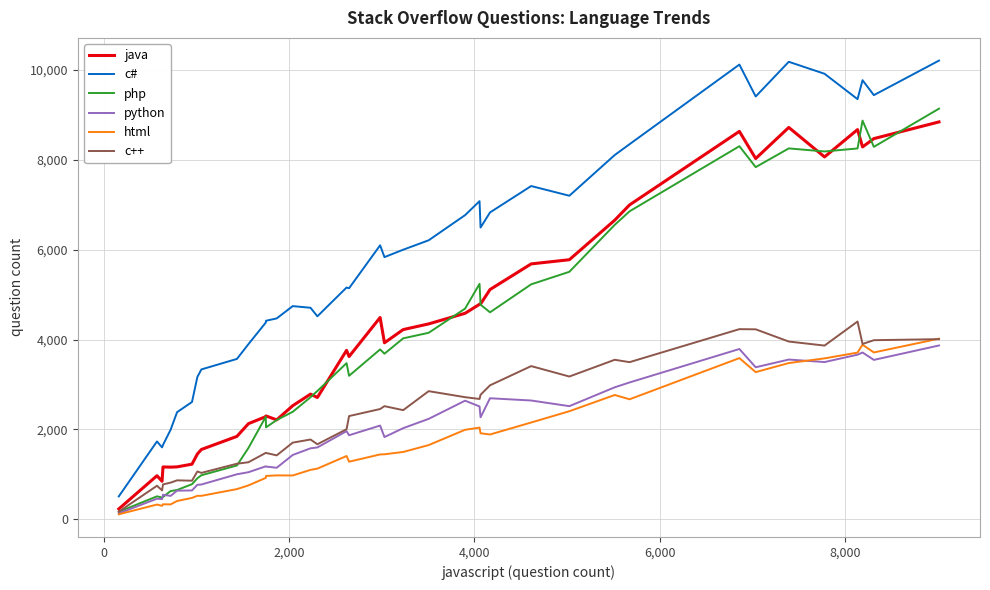

True or false: c# and html cross at least once.

False